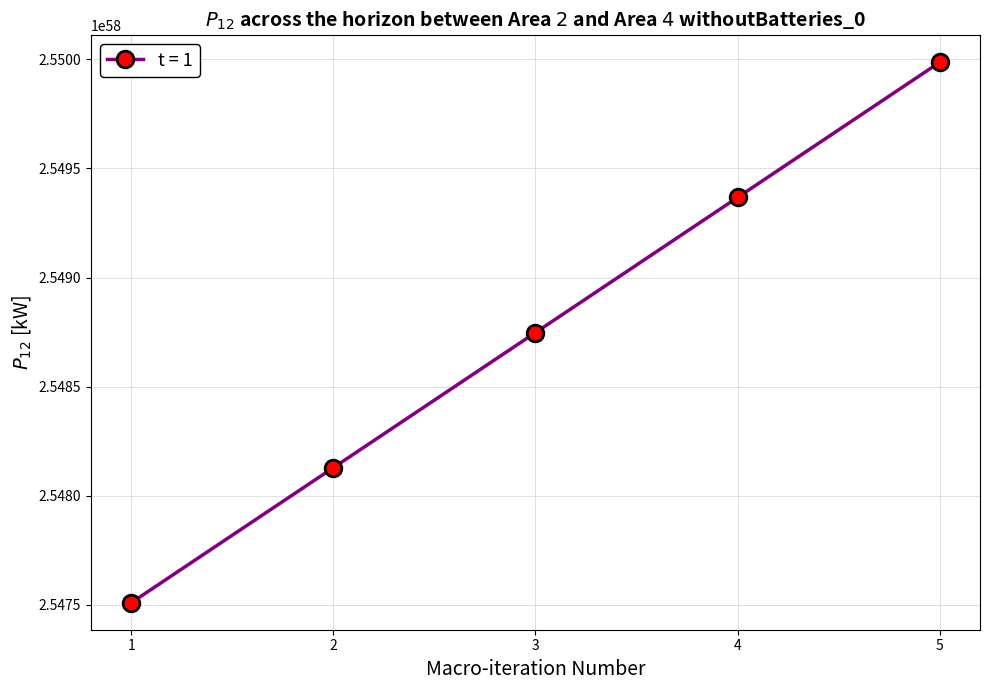

List the labels in order of value, smallest first.

1, 2, 3, 4, 5